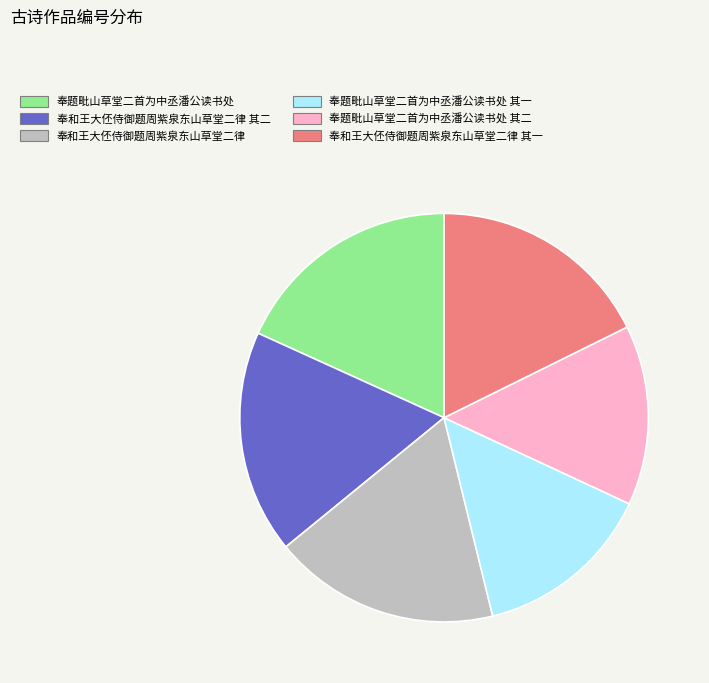

True or false: 奉题毗山草堂二首为中丞潘公读书处 accounts for 24% of the total.

False